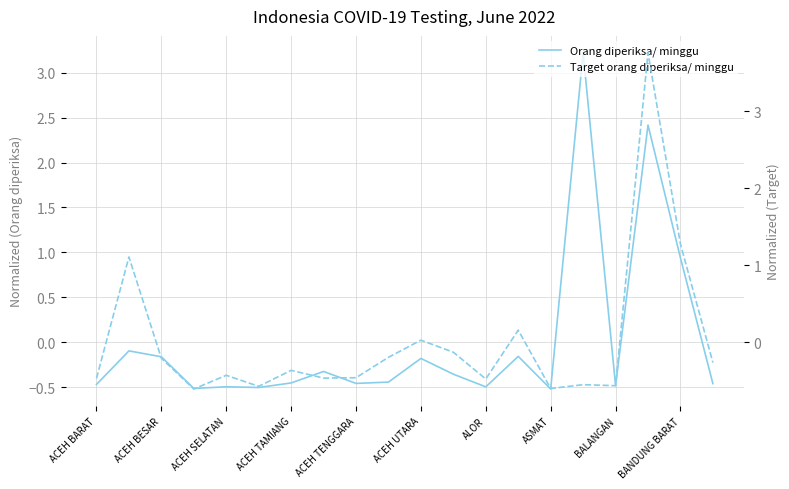

What position from the right is ACEH BARAT?

20